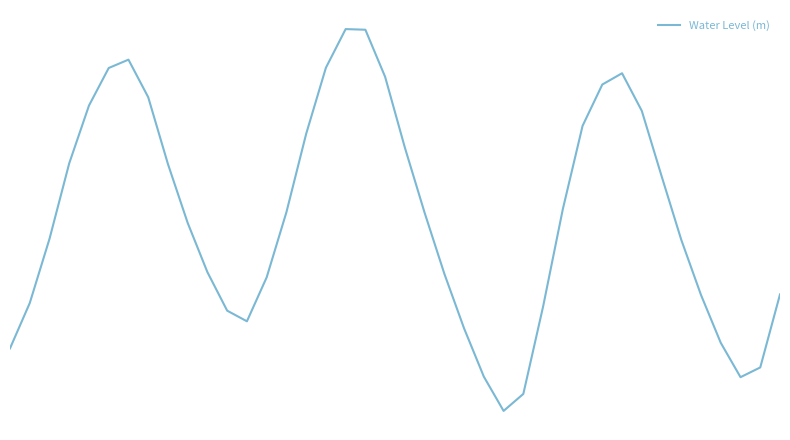

How many points are lower than both their immediate neighbors (excluding endpoints)?

3